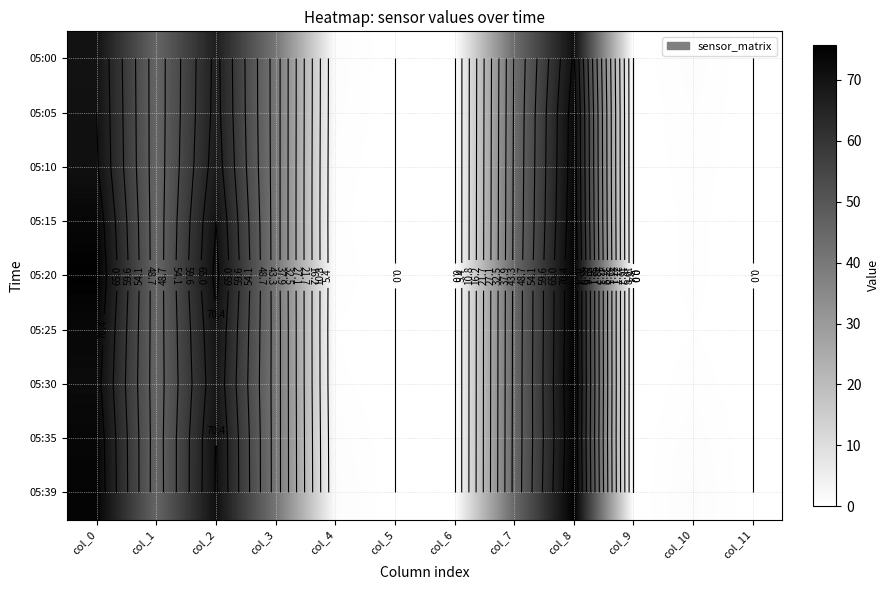

How many data points does each series have?

12